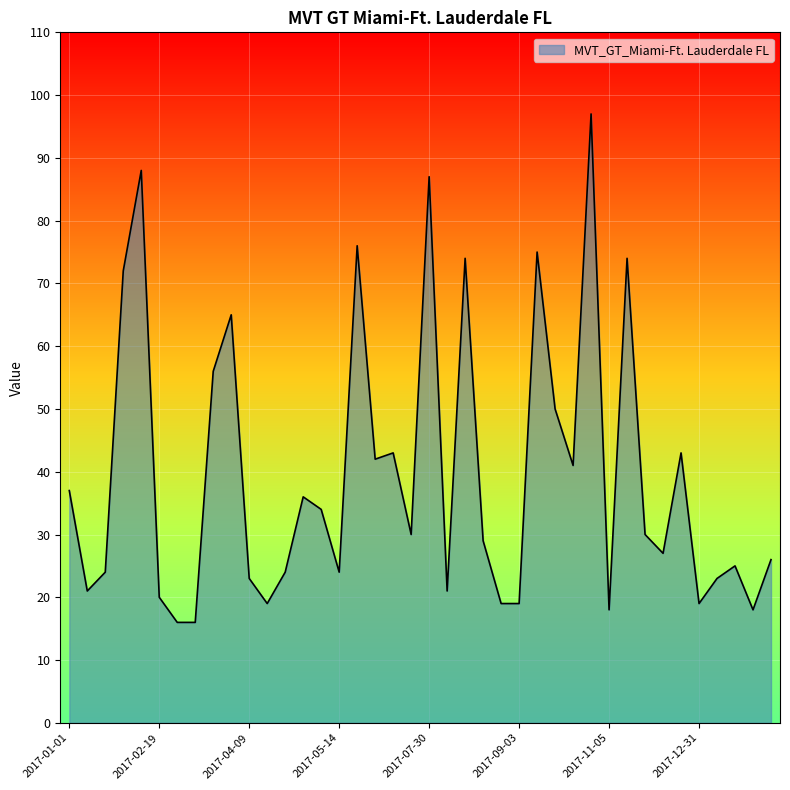

What is the average value?

40